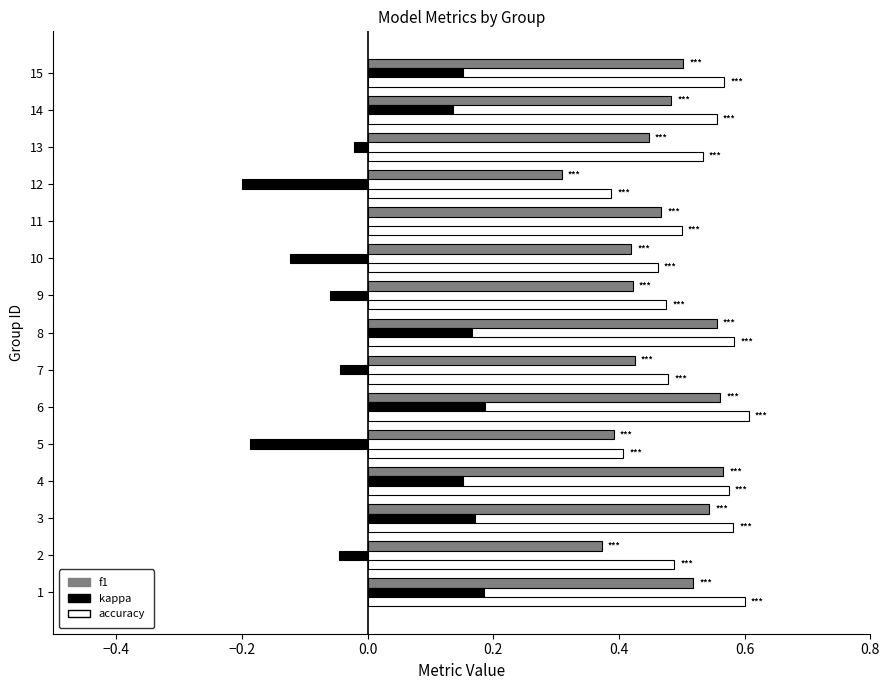

Is the value of accuracy at 14 greater than the value of kappa at 14?

Yes